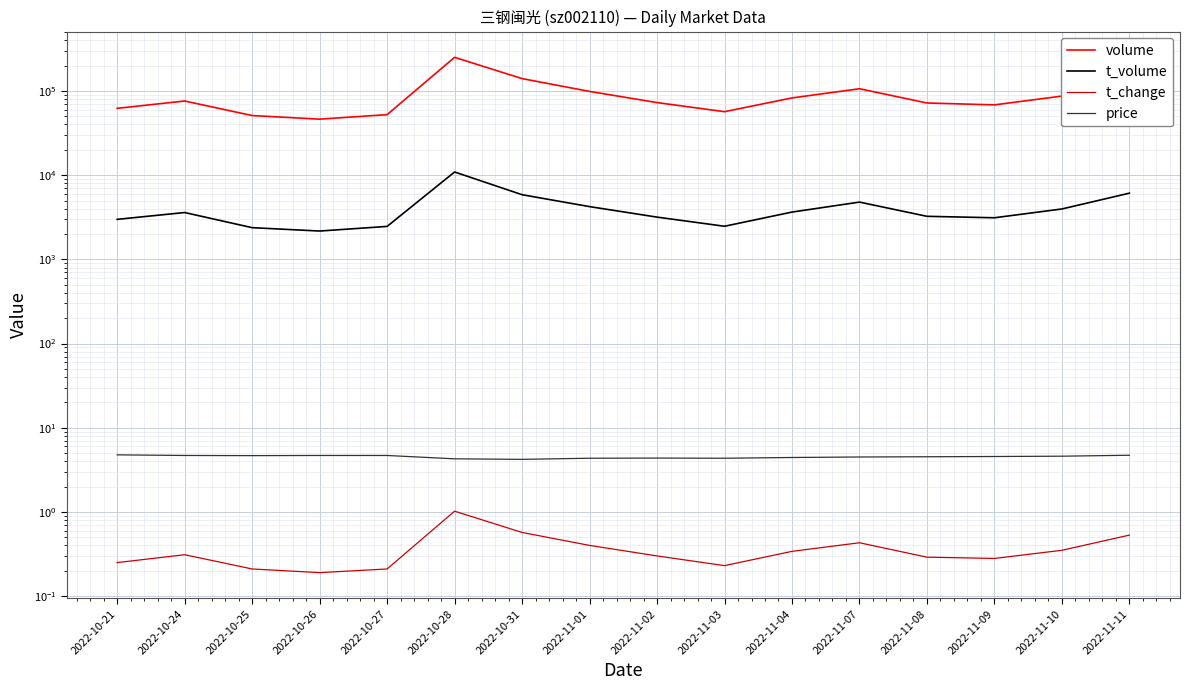

What position from the left is 2022-11-01?

8